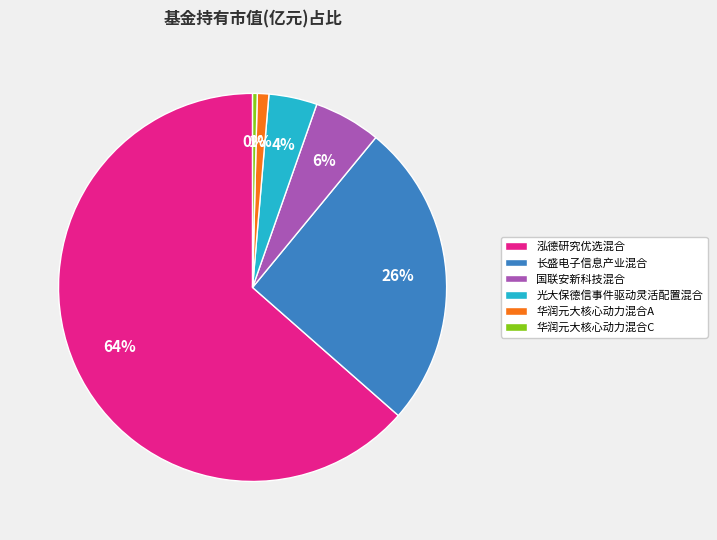

To the nearest percent, what percentage of the pie is 国联安新科技混合?

6%